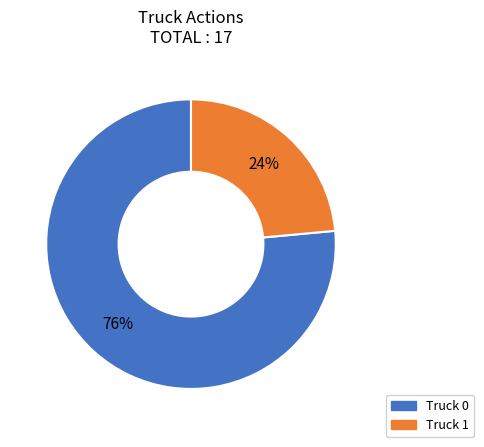

Does Truck 1 represent more than half of the total?

No